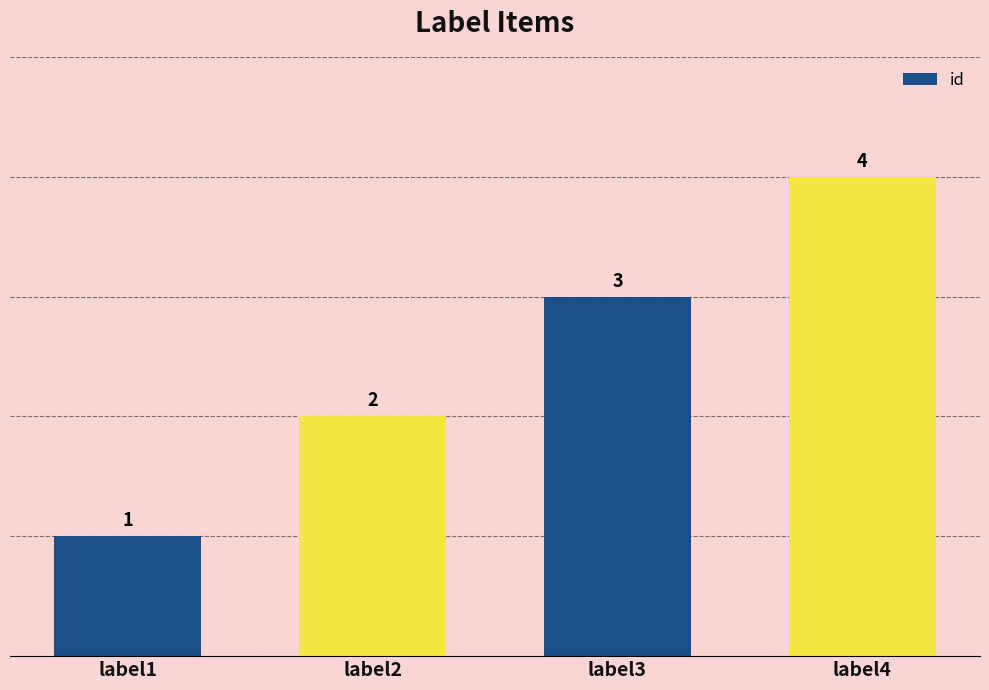

True or false: the data shows 4 at label4.

True